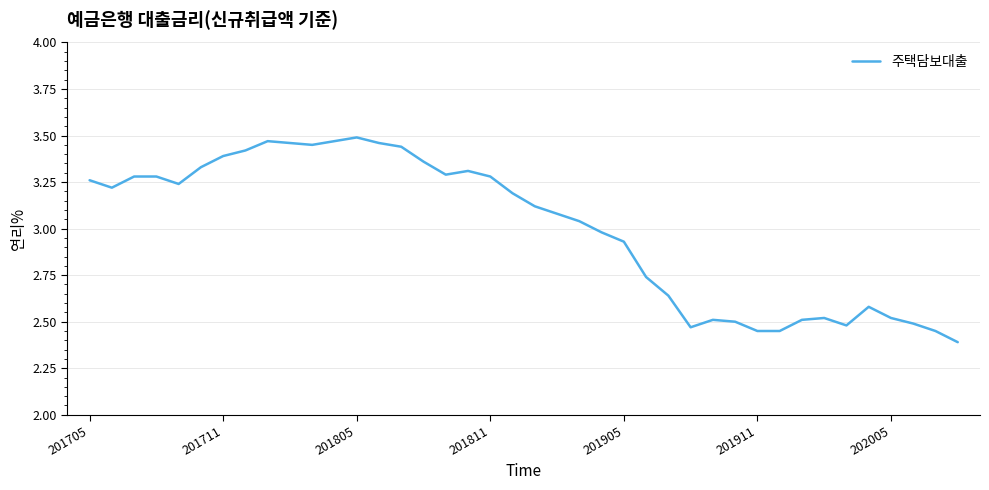

What is the minimum value shown in the chart?

2.4